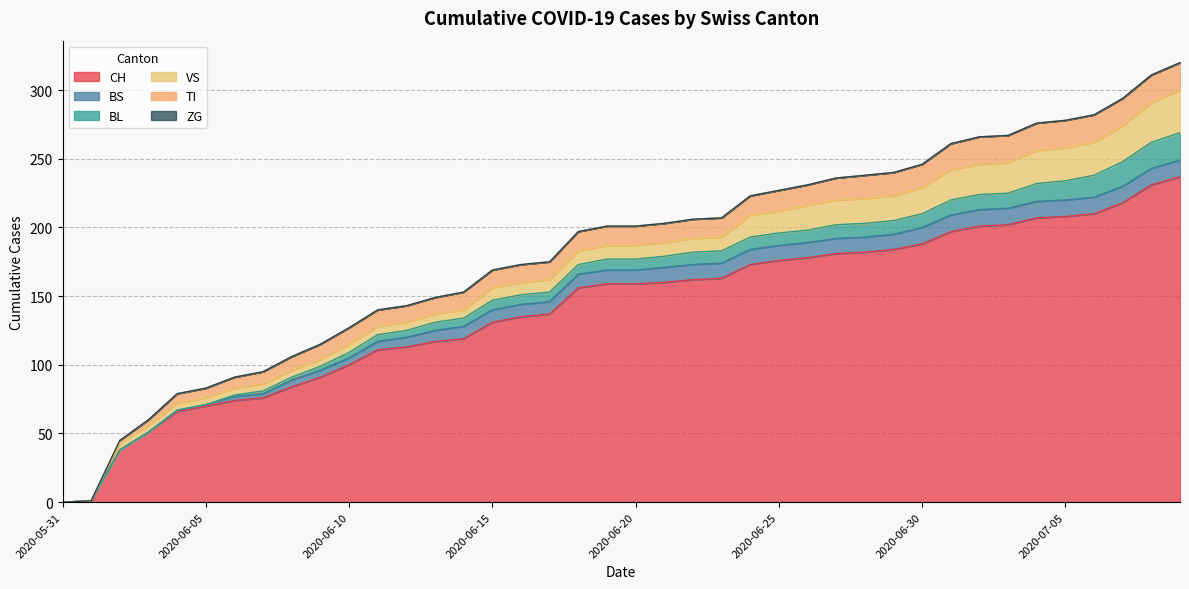

How many values in BS are above zero?

36